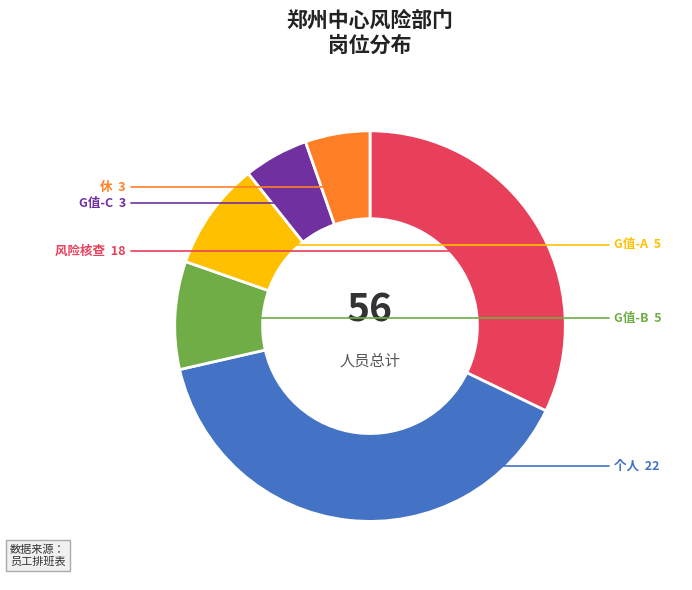

Does any single category account for the majority?

No